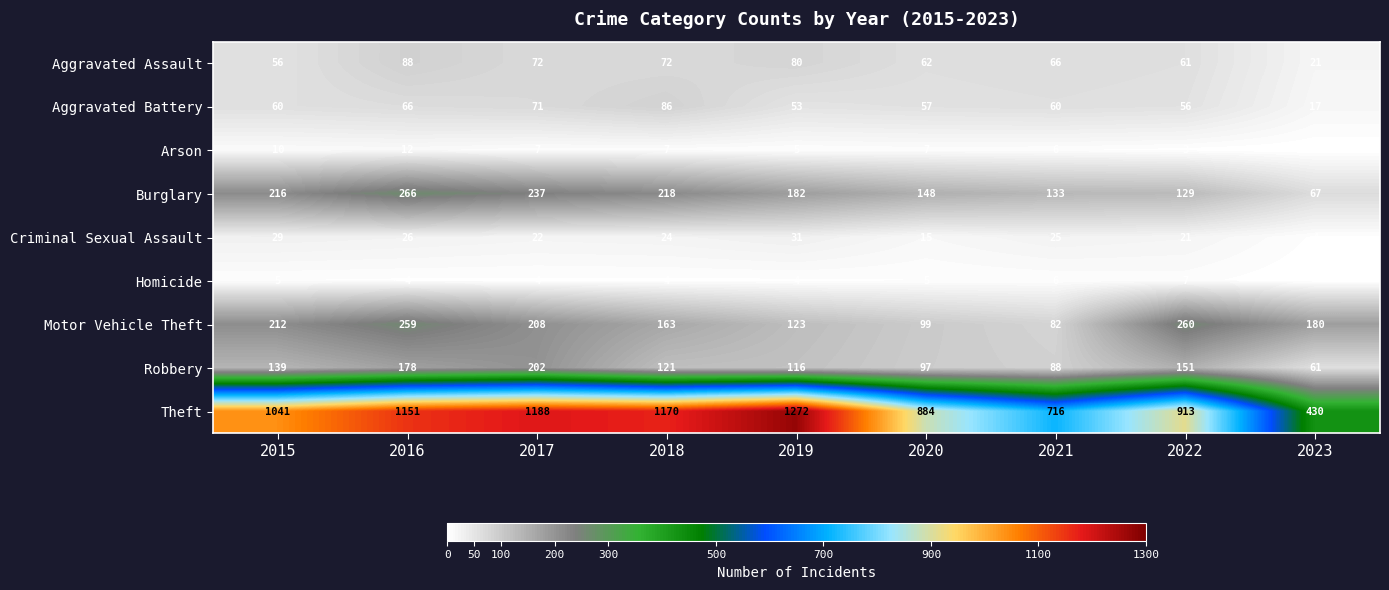

True or false: Arson has a value of 7 at 2018.

True